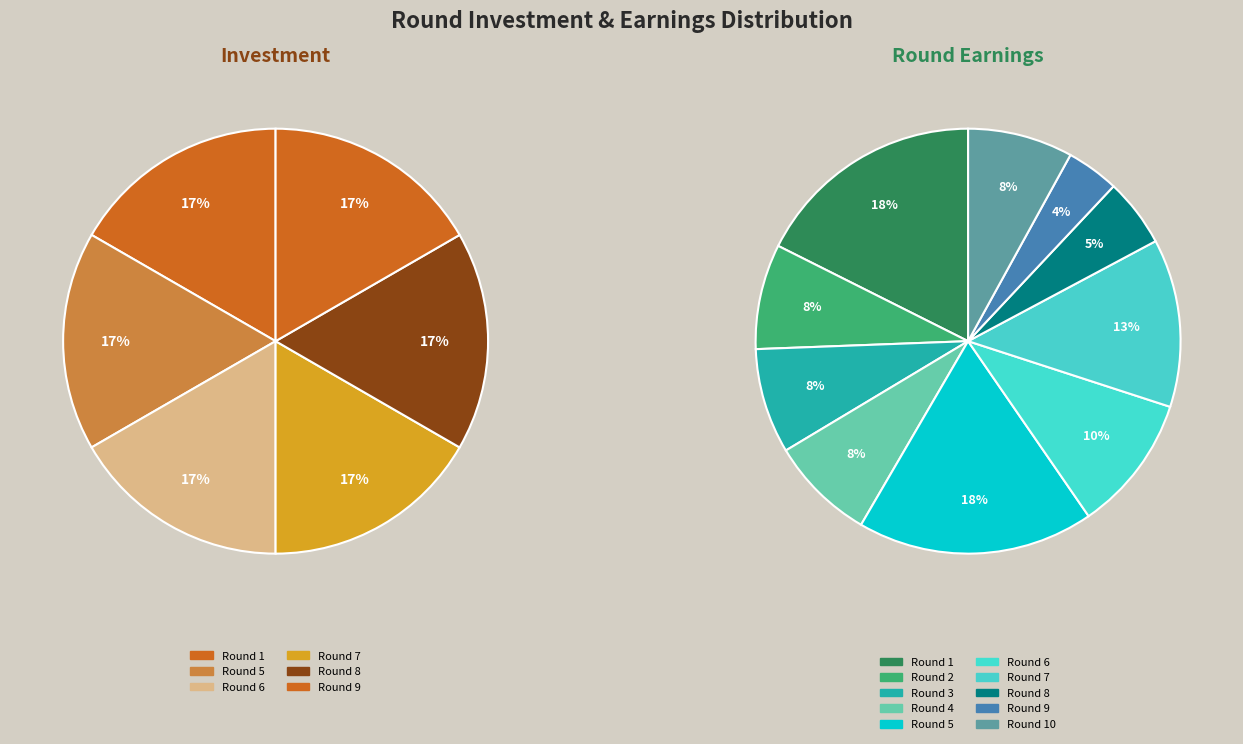

What is the difference between the highest and lowest values at Round 1?

24